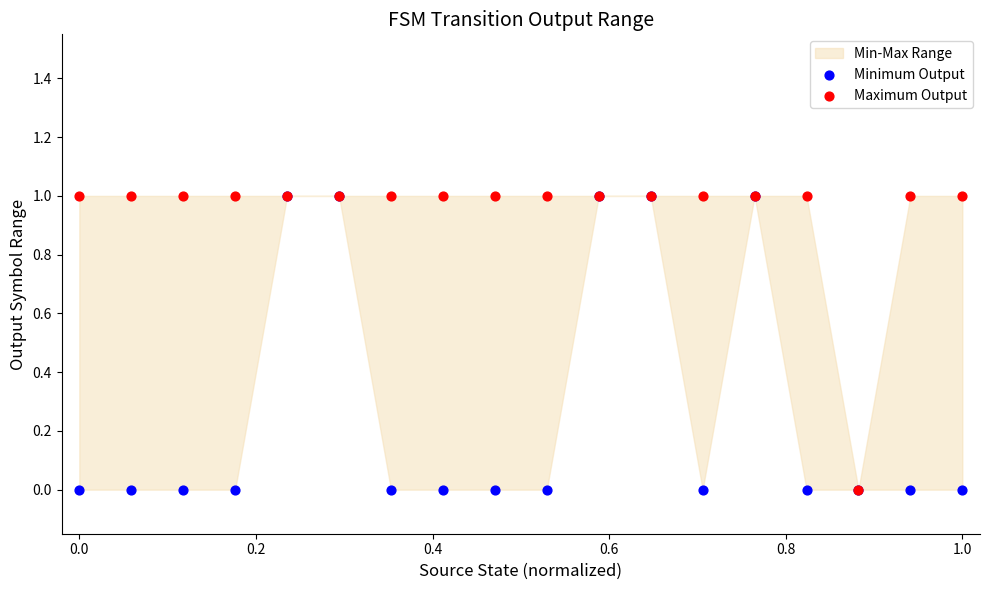

Which series has the widest spread of Y values?

Minimum Output